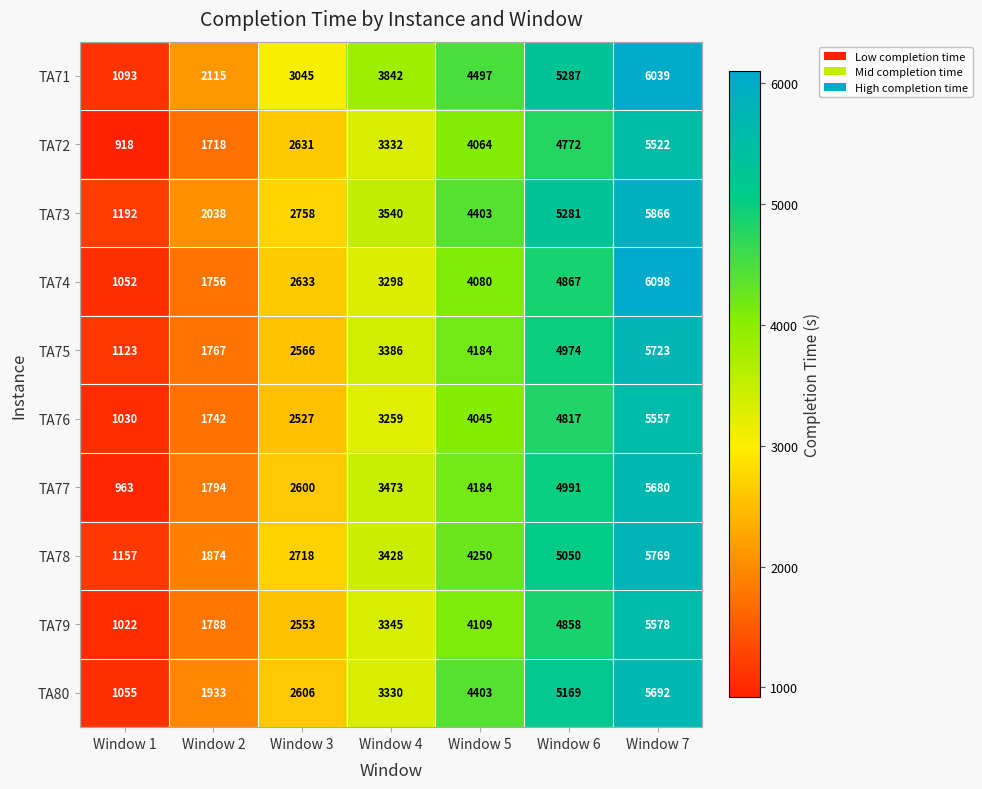

What is the smallest value displayed?

918